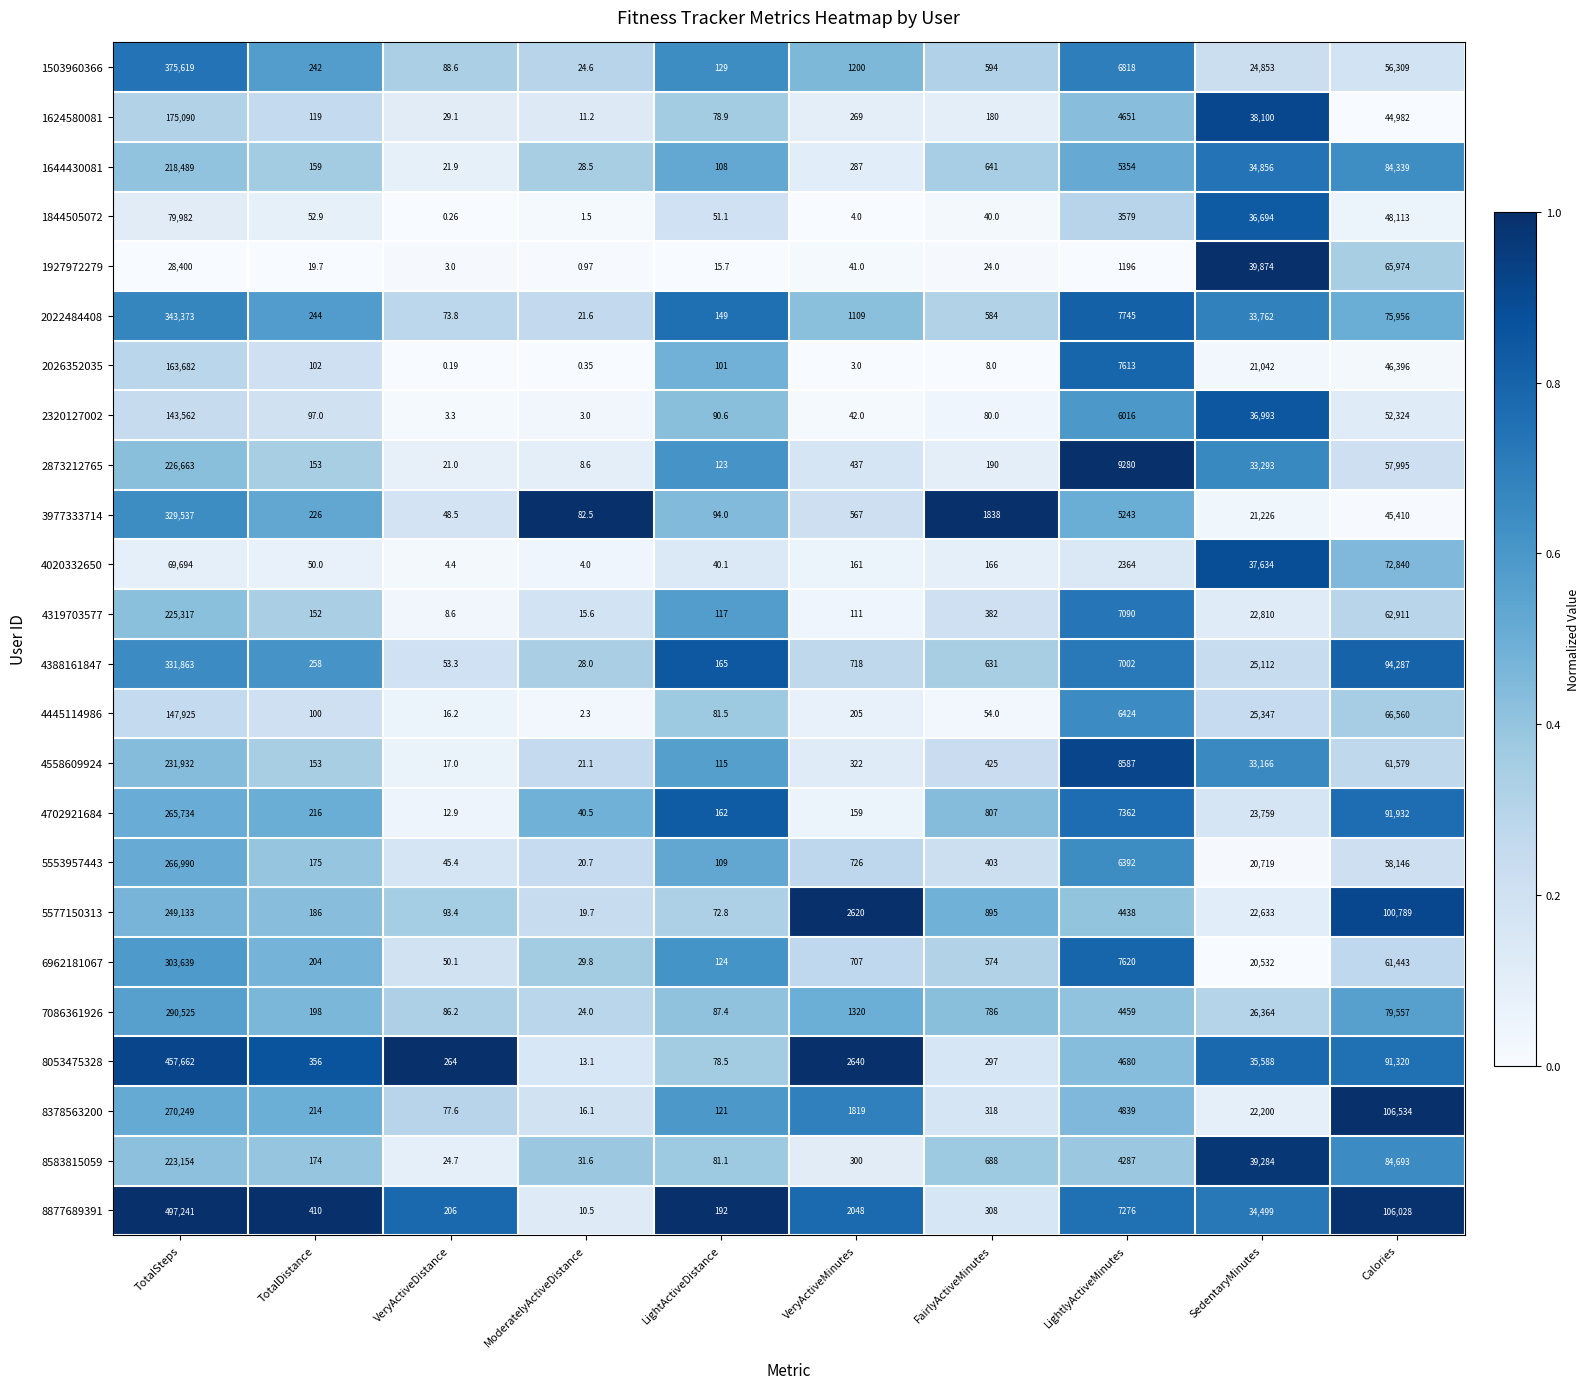

At which label does 5553957443 first exceed 726?

TotalSteps